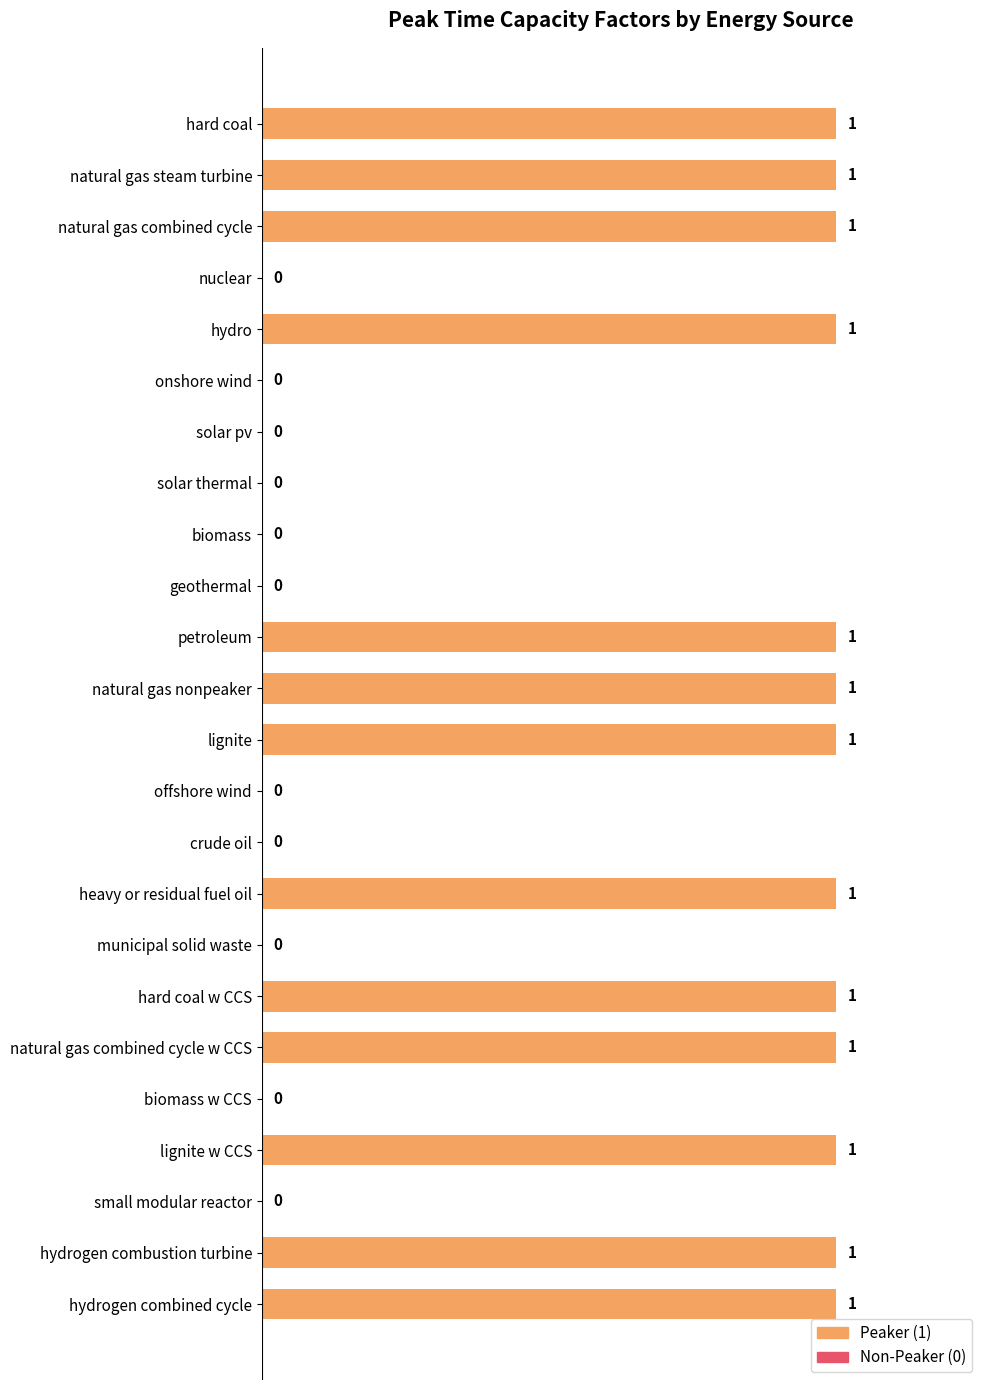

How many values are between 0 and 1?

24